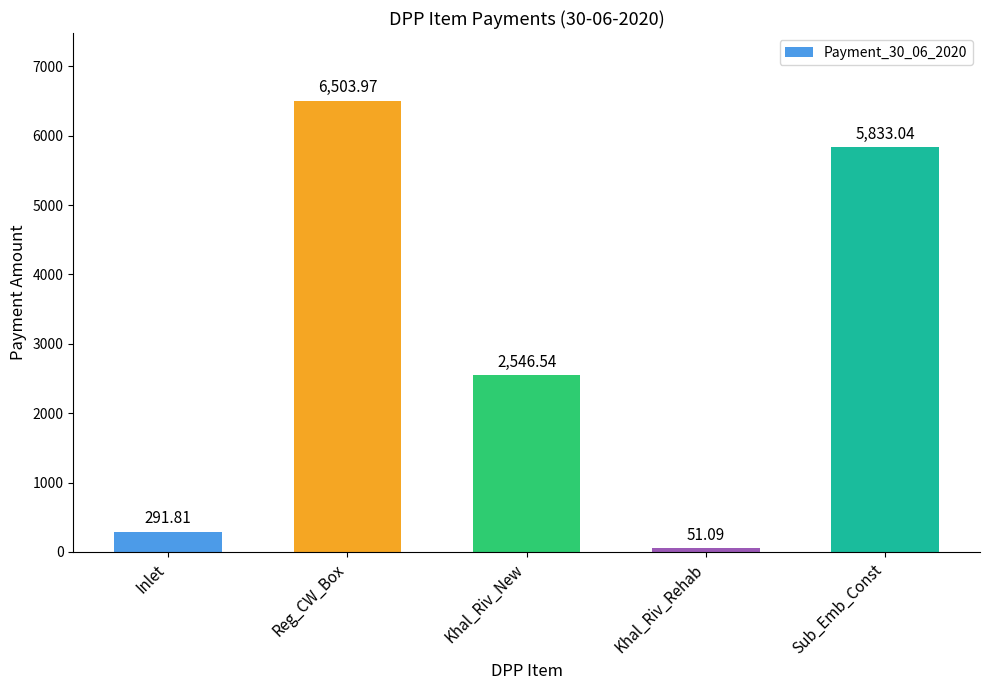

What is the change in value from Inlet to Sub_Emb_Const?

+5541.2